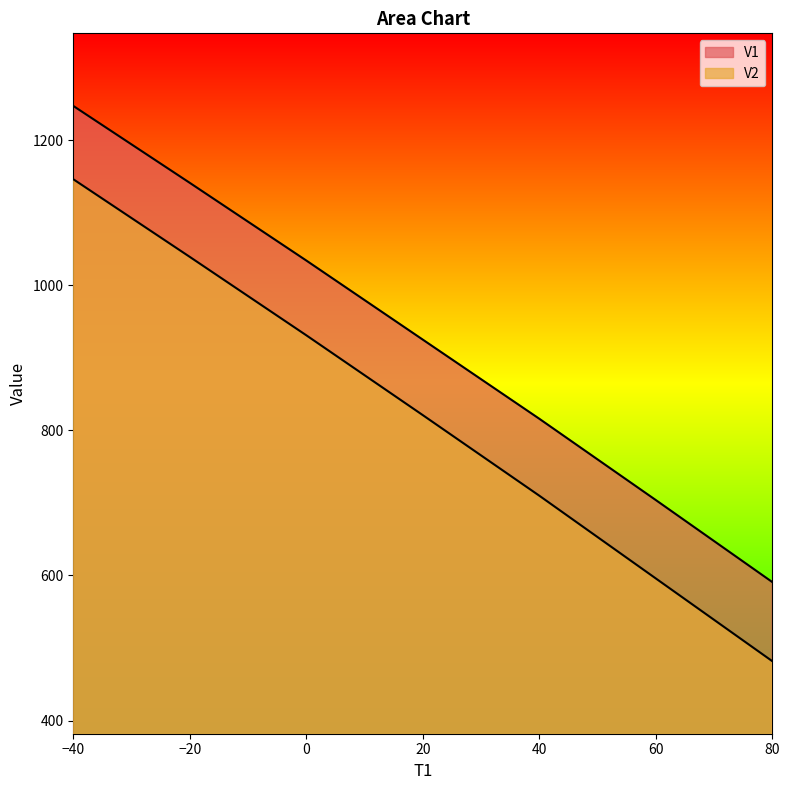

How many data points in V2 are above 821?

3